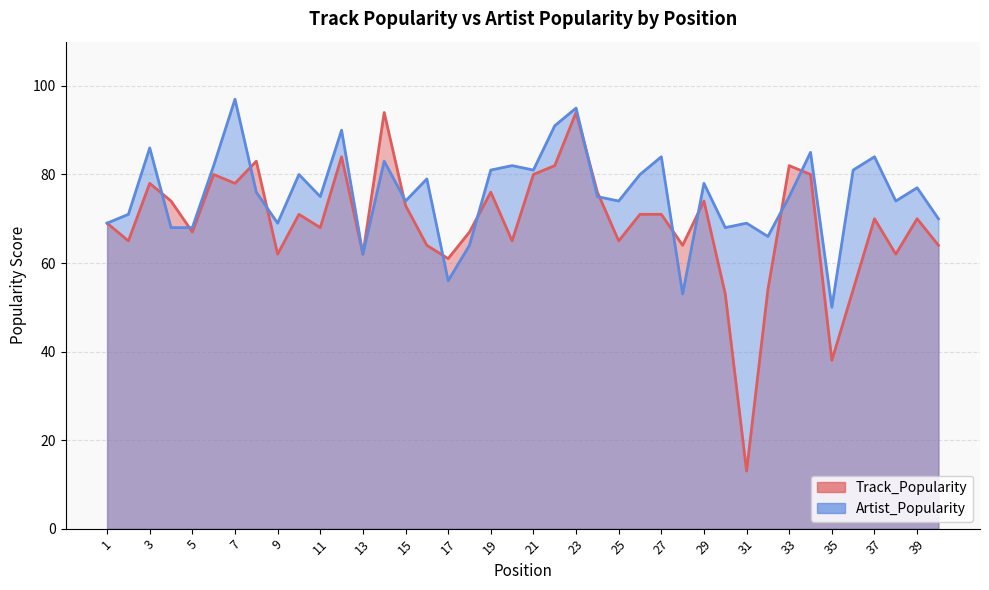

Reading right to left, what are all the values shown in this chart?

Track_Popularity: 64	70	62	70	54	38	80	82	54	13	53	74	64	71	71	65	76	94	82	80	65	76	67	61	64	73	94	62	84	68	71	62	83	78	80	67	74	78	65	69
Artist_Popularity: 70	77	74	84	81	50	85	75	66	69	68	78	53	84	80	74	75	95	91	81	82	81	64	56	79	74	83	62	90	75	80	69	76	97	82	68	68	86	71	69